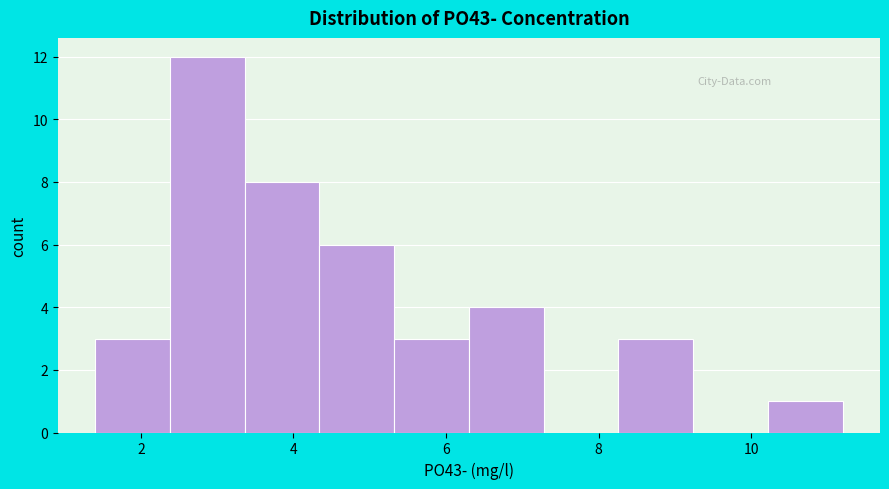

Which range on the x-axis has the tallest bar?

2.38 to 3.36